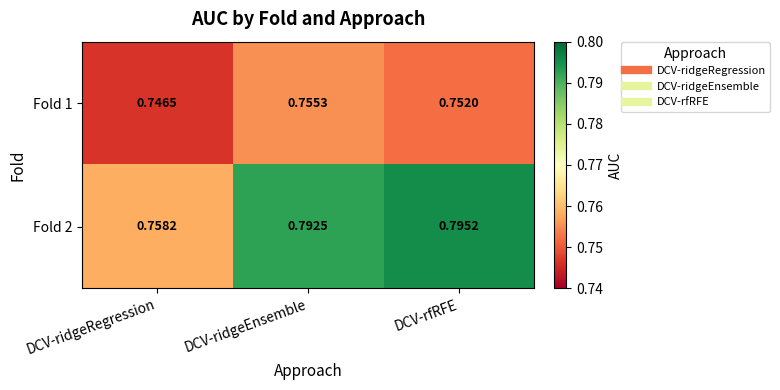

How many data points does each series have?

3